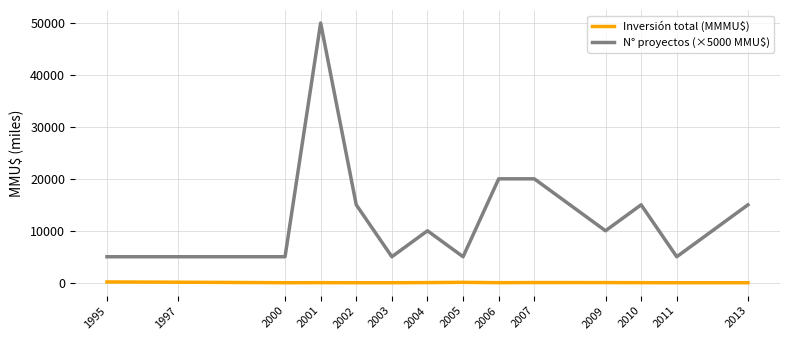

At which category is the sum across all series the highest?

2001